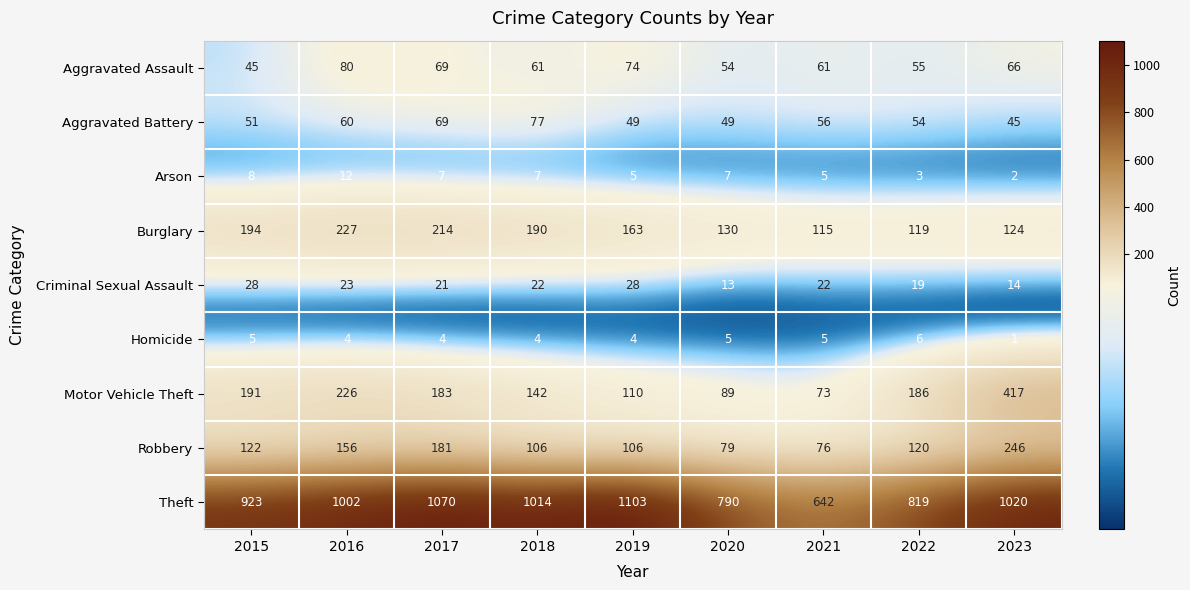

Which series has the largest range (max minus min)?

Theft